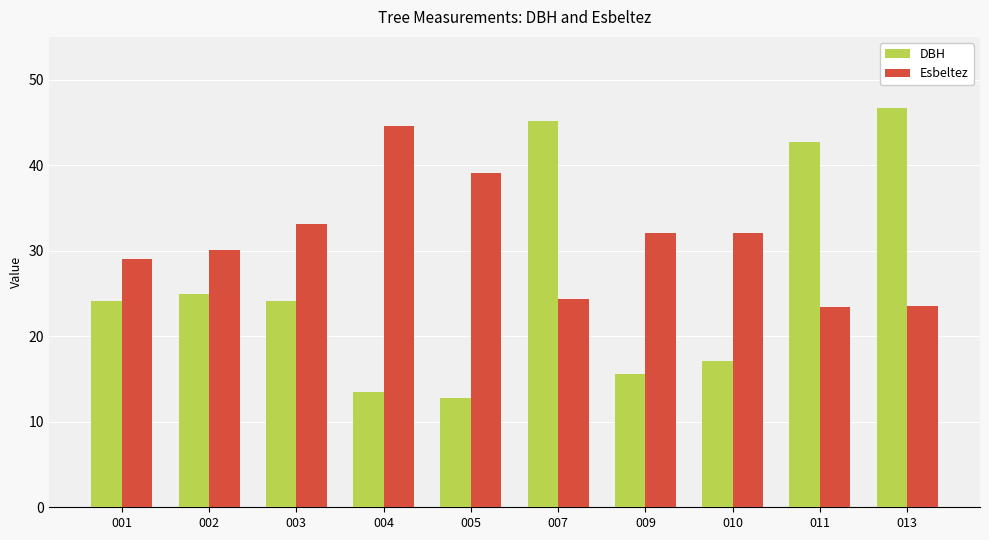

Rank the series by their average value, from lowest to highest.

DBH, Esbeltez